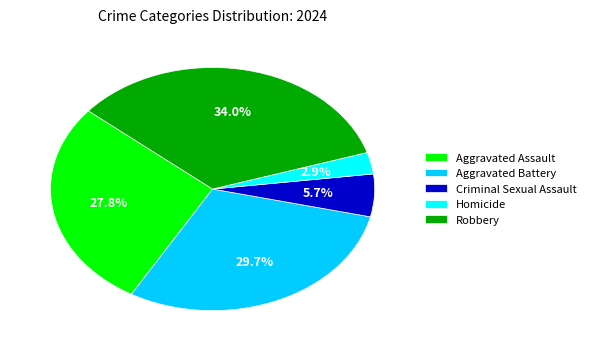

To the nearest percent, what is the difference between the largest and smallest slice percentages?

31%